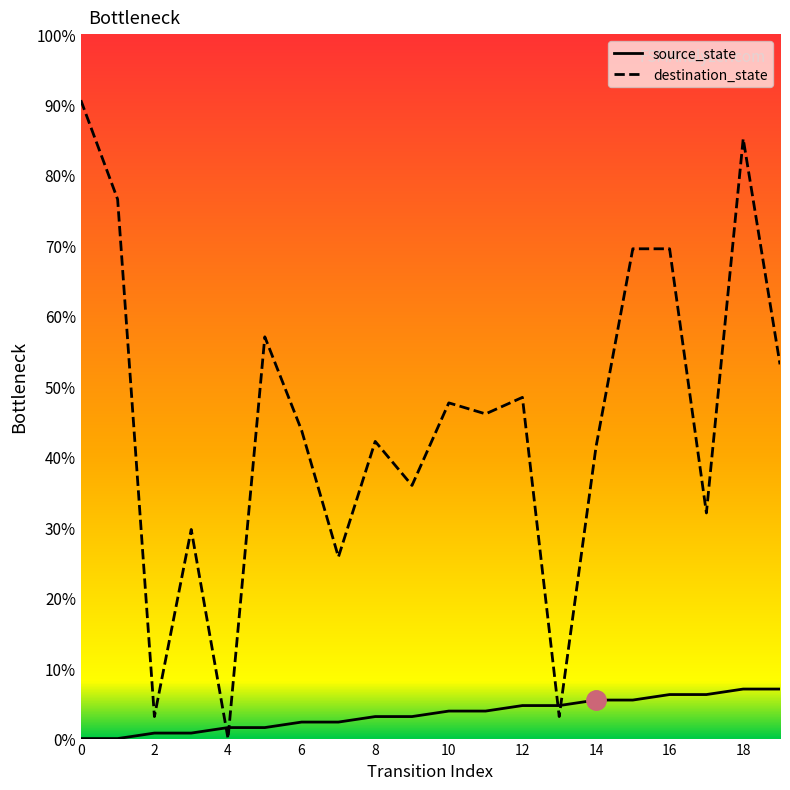

What are all the series names shown in the legend?

source_state, destination_state